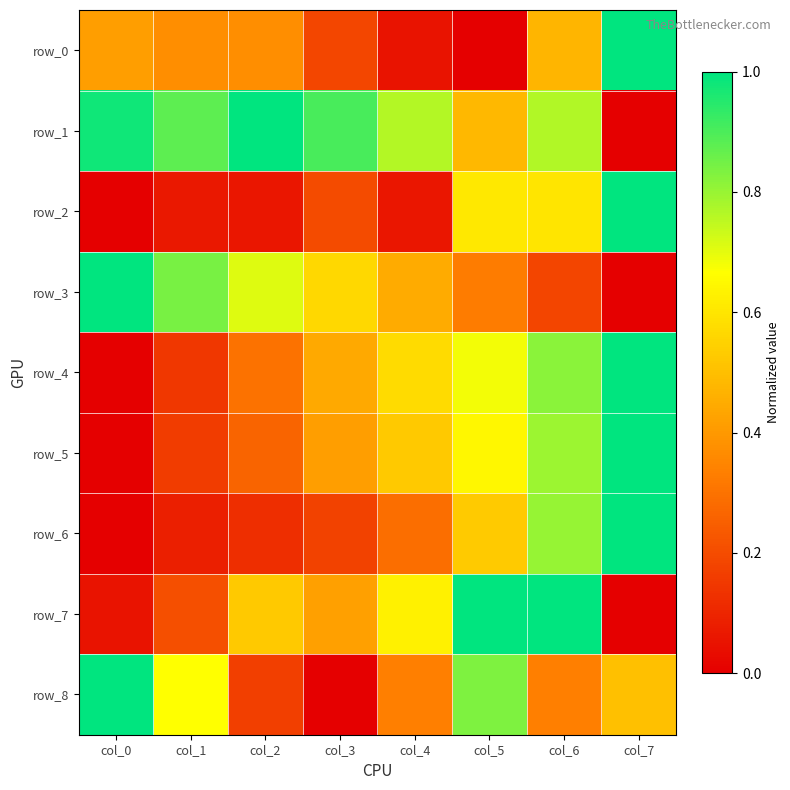

The row_1 series shows 0.8 at col_4. True or false?

True